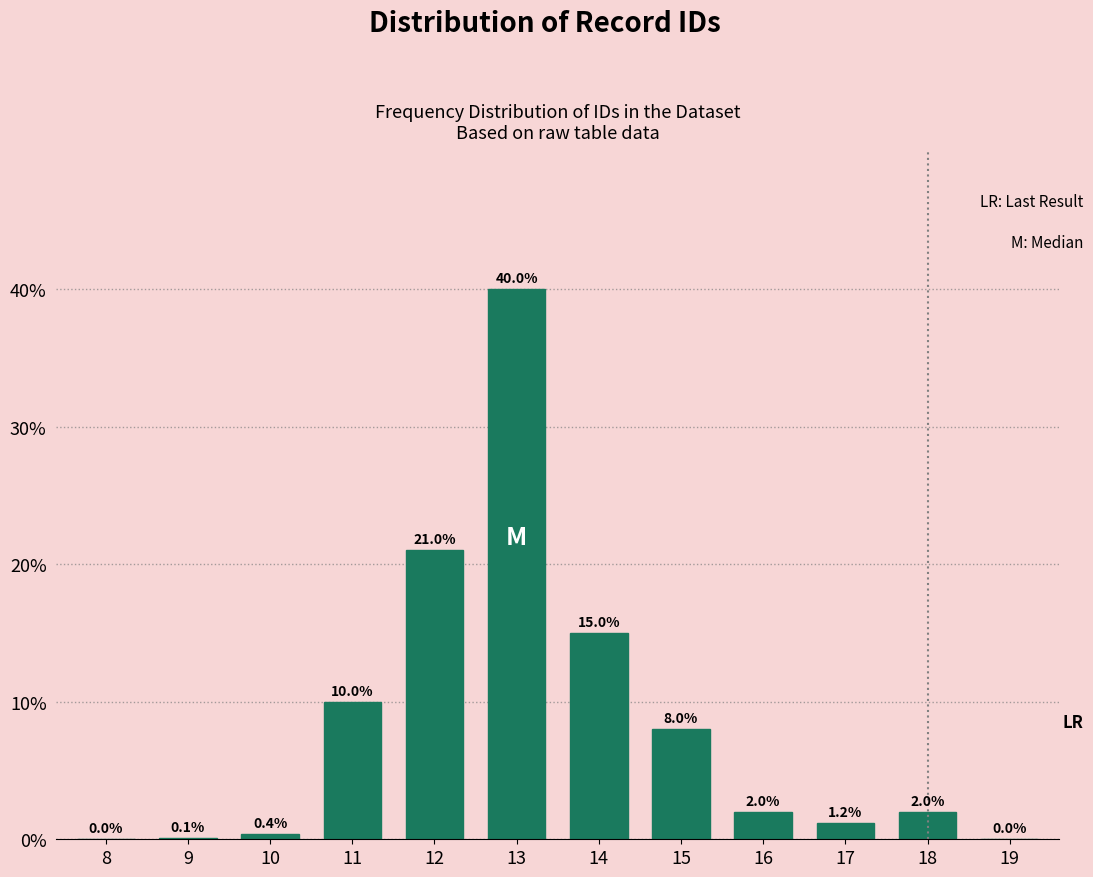

Reading right to left, list all the values displayed in this chart.

19=0.0	18=2.0	17=1.2	16=2.0	15=8.0	14=15.0	13=40.0	12=21.0	11=10.0	10=0.4	9=0.1	8=0.0